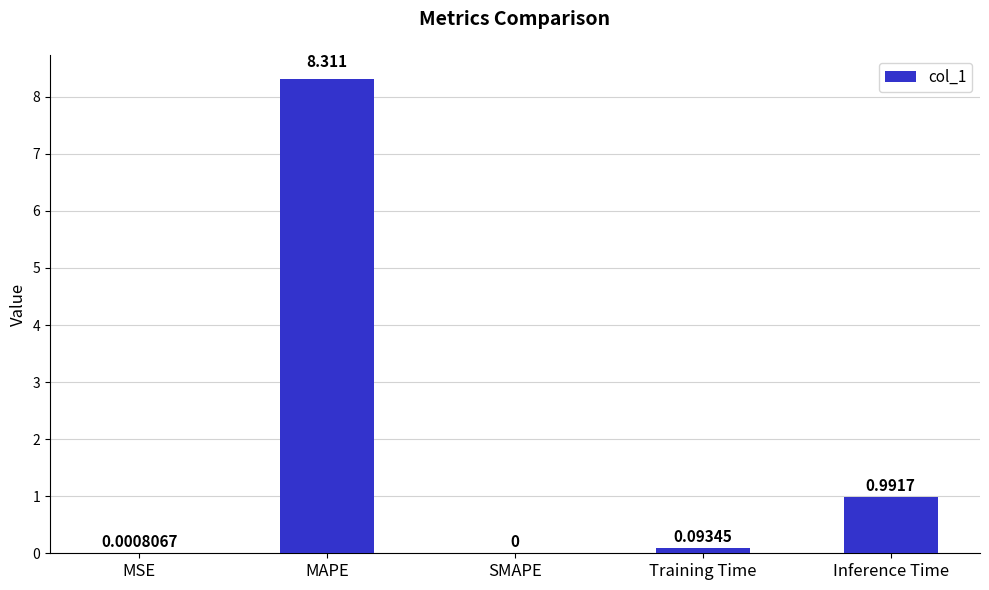

Which category has the highest value across all series?

MAPE